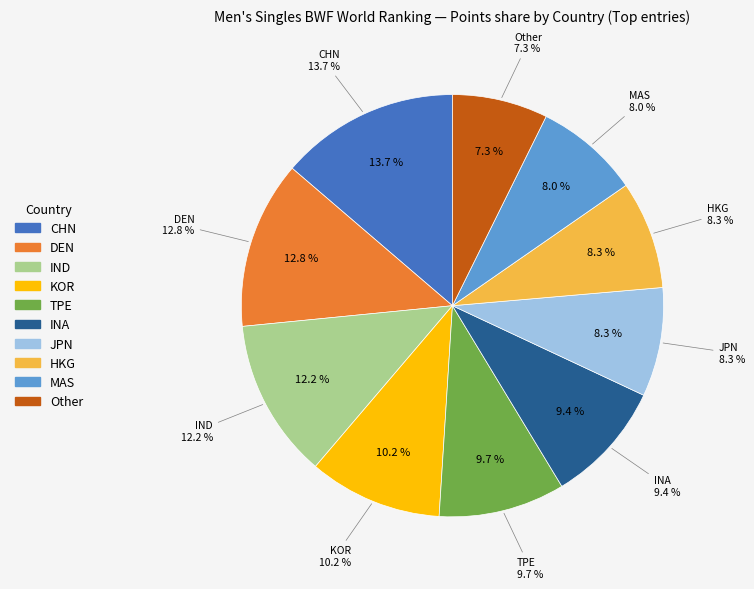

Is it true that HKG is 20% of the pie?

False